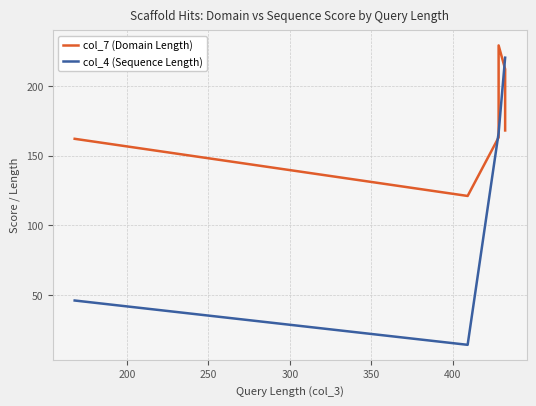

True or false: col_4 (Sequence Length) and col_7 (Domain Length) cross at least once.

True